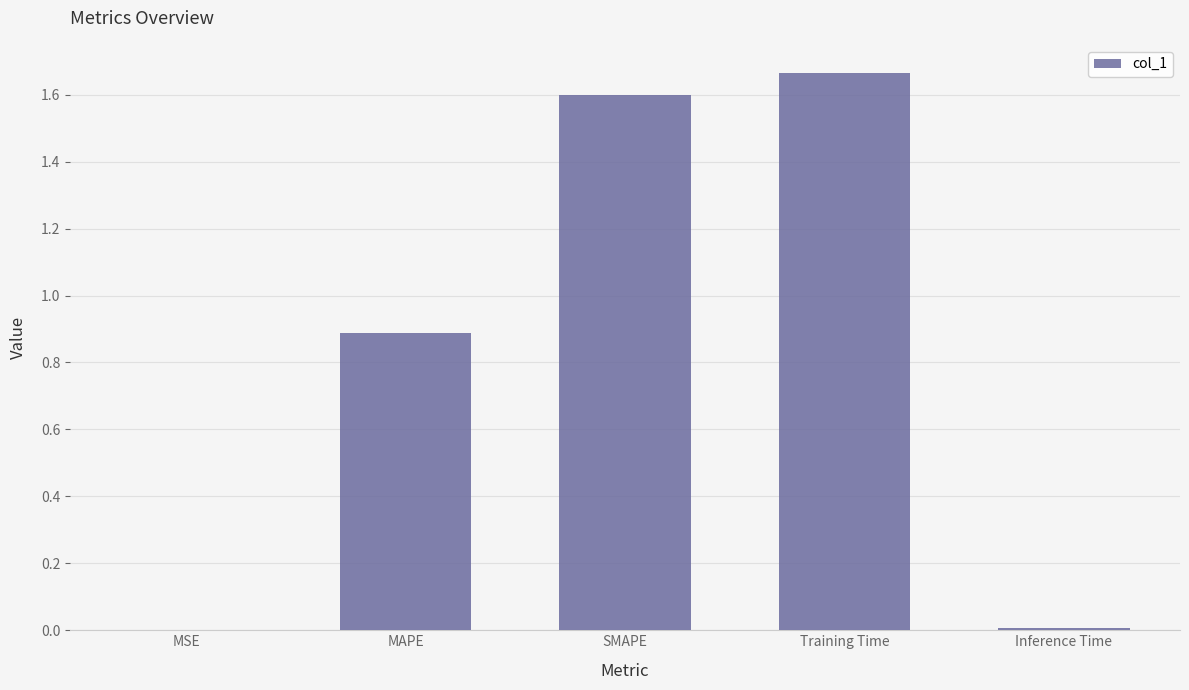

What is the change in value from MAPE to Training Time?

+0.8